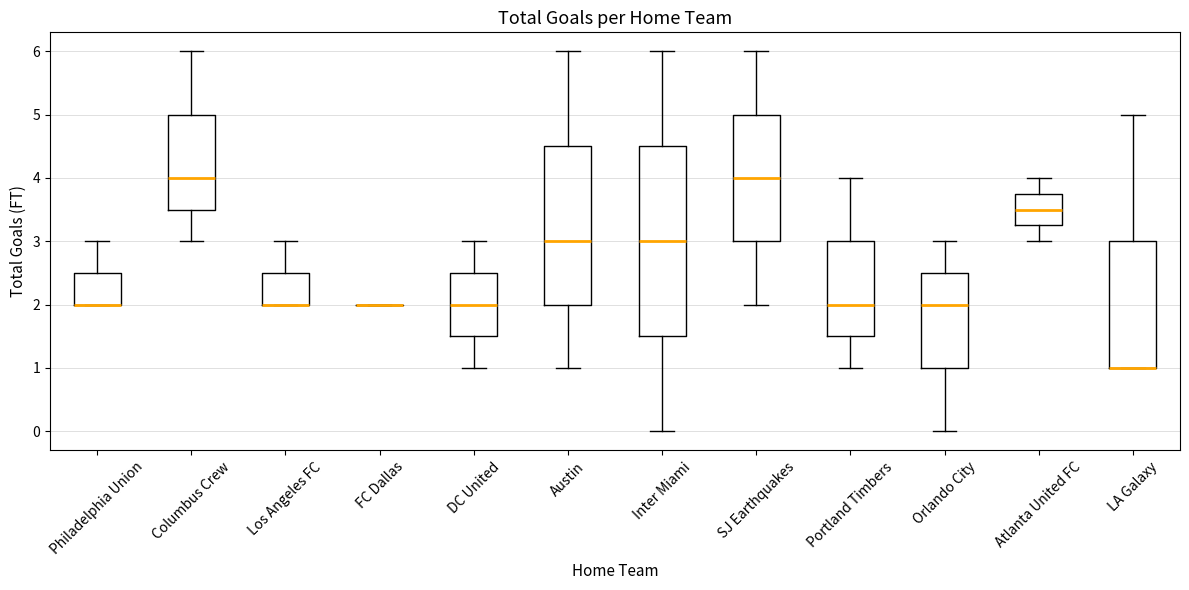

Reading left to right, read every box against the y-axis: the position of its median line, the range the box covers, and the ends of its whiskers. The values are not printed on the chart, so give them approximately, as read against the axis.

Philadelphia Union: median 2.0 (drawn on the box's lower edge), box 2.0 to 2.5, whiskers 2.0 to 3.0
Columbus Crew: median 4.0, box 3.5 to 5.0, whiskers 3.0 to 6.0
Los Angeles FC: median 2.0 (drawn on the box's lower edge), box 2.0 to 2.5, whiskers 2.0 to 3.0
FC Dallas: box collapsed to a line at 2.0, whiskers 2.0 to 2.0
DC United: median 2.0, box 1.5 to 2.5, whiskers 1.0 to 3.0
Austin: median 3.0, box 2.0 to 4.5, whiskers 1.0 to 6.0
Inter Miami: median 3.0, box 1.5 to 4.5, whiskers 0.0 to 6.0
SJ Earthquakes: median 4.0, box 3.0 to 5.0, whiskers 2.0 to 6.0
Portland Timbers: median 2.0, box 1.5 to 3.0, whiskers 1.0 to 4.0
Orlando City: median 2.0, box 1.0 to 2.5, whiskers 0.0 to 3.0
Atlanta United FC: median 3.5, box 3.3 to 3.8, whiskers 3.0 to 4.0
LA Galaxy: median 1.0 (drawn on the box's lower edge), box 1.0 to 3.0, whiskers 1.0 to 5.0